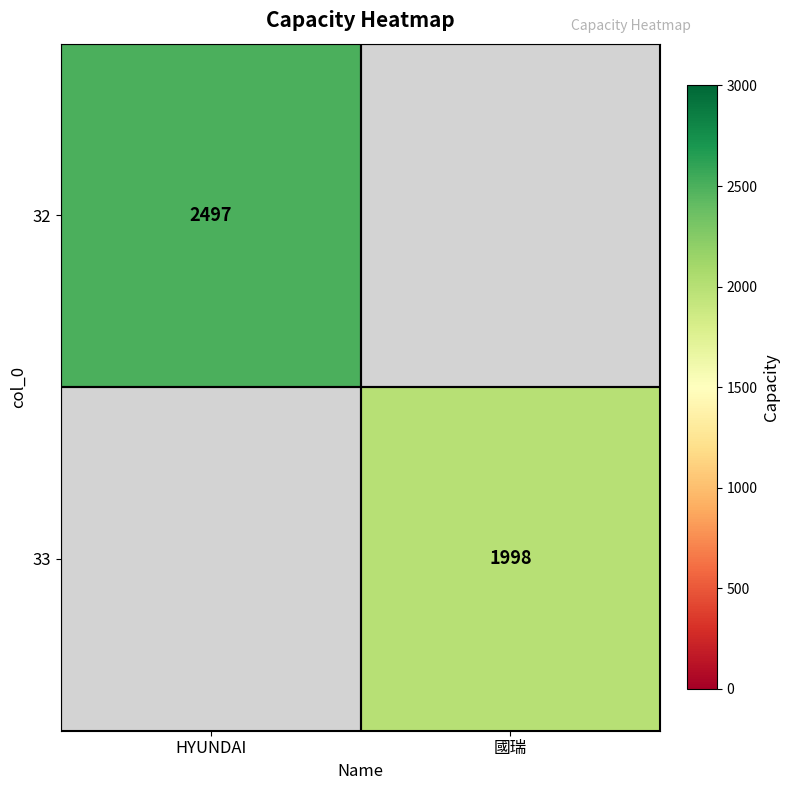

Is it true that 33 equals 1327 at 國瑞?

False